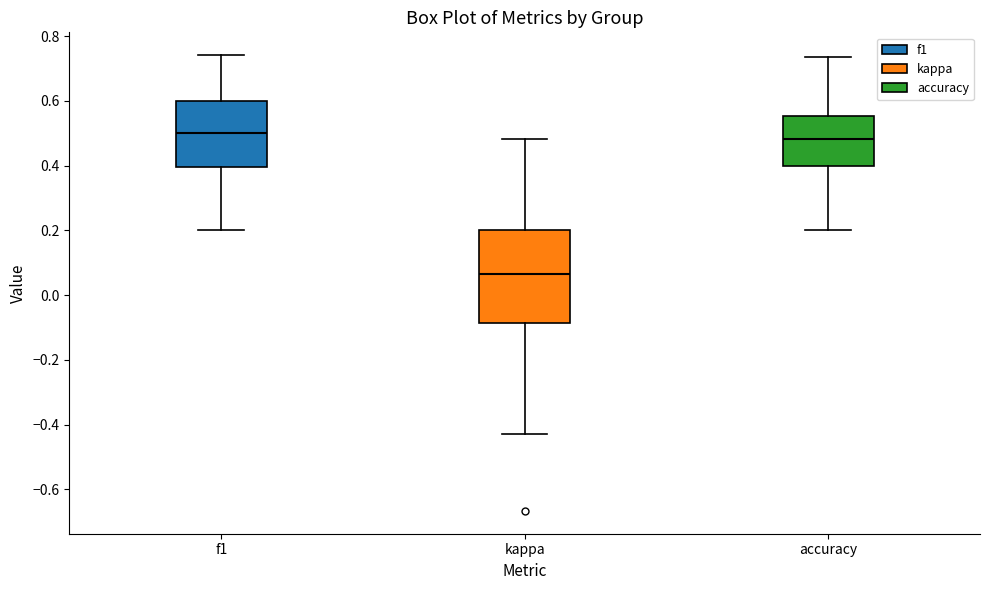

Where is the lower edge of the box for f1 on the y-axis? The values are not printed on the chart, so give them approximately, as read against the axis.

0.40